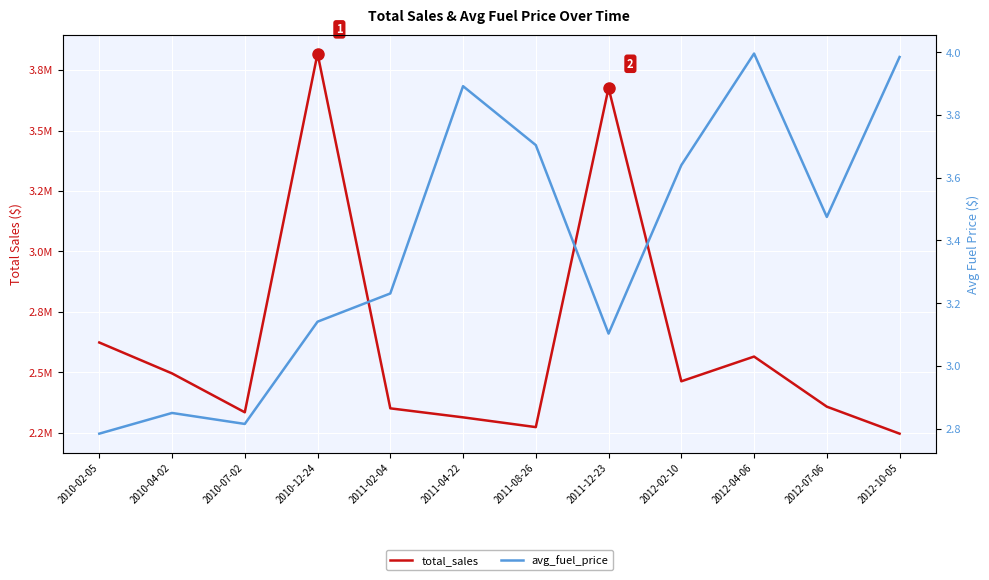

Which series has the largest total across all categories?

total_sales